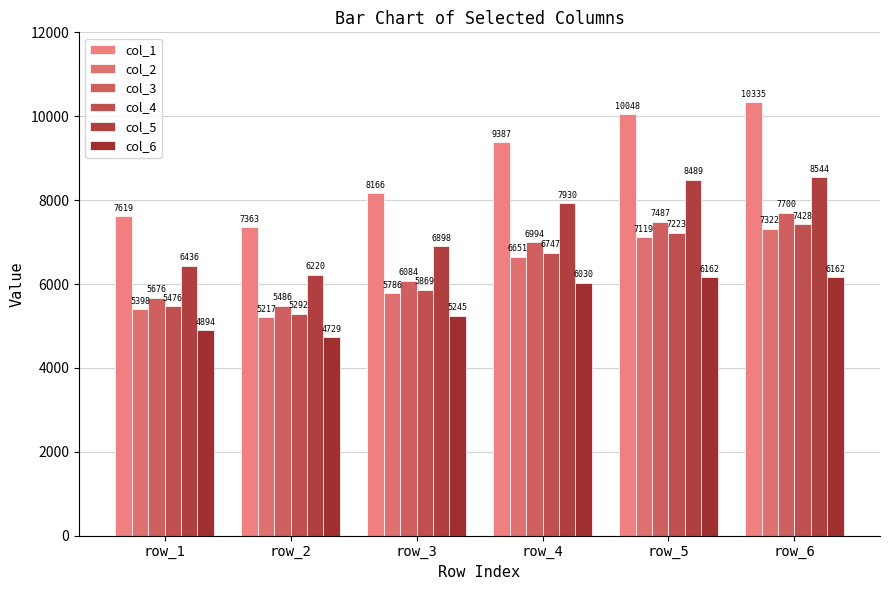

Which series changed the most between row_4 and row_6?

col_1